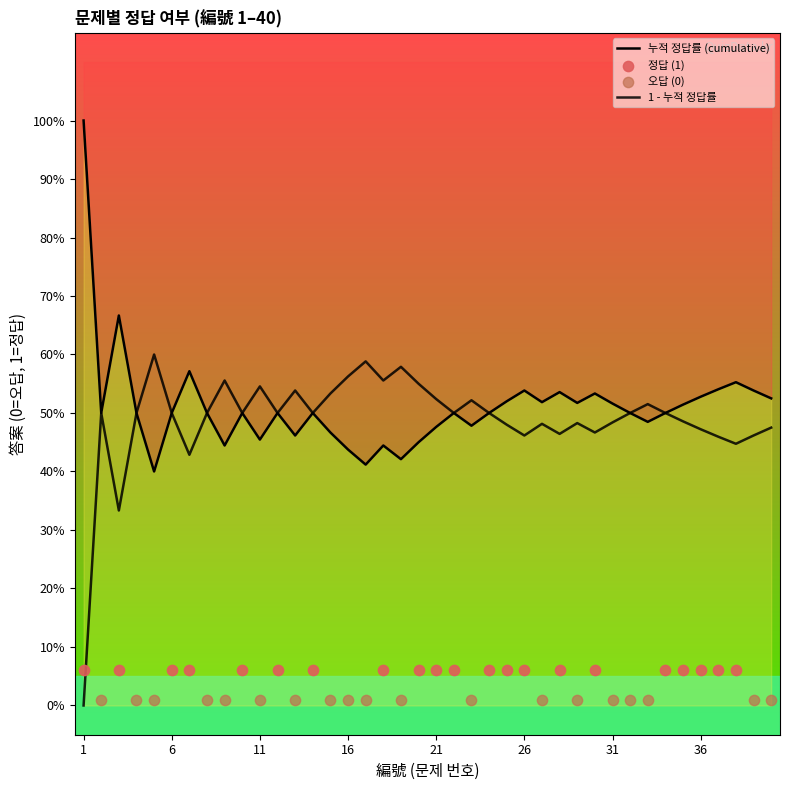

What is the change in value from 24 to 29?

-1